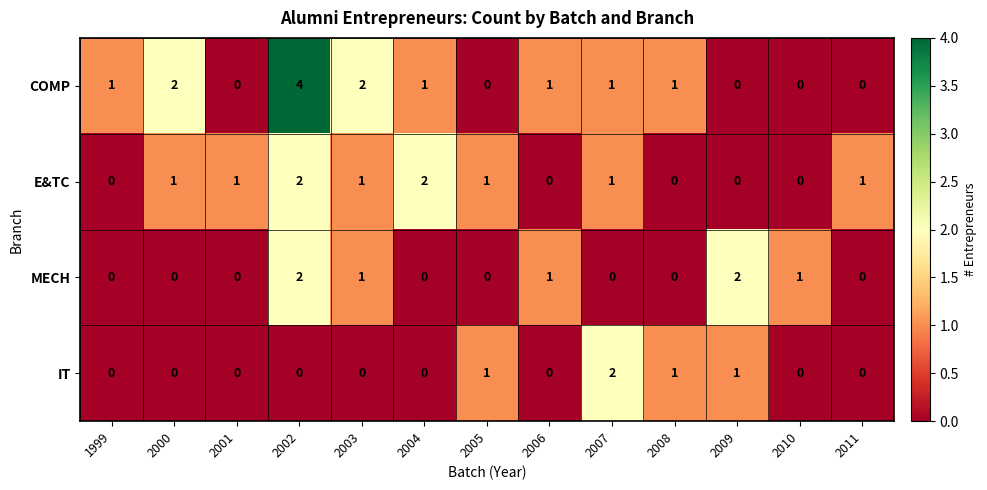

What is the sum of all COMP values?

13